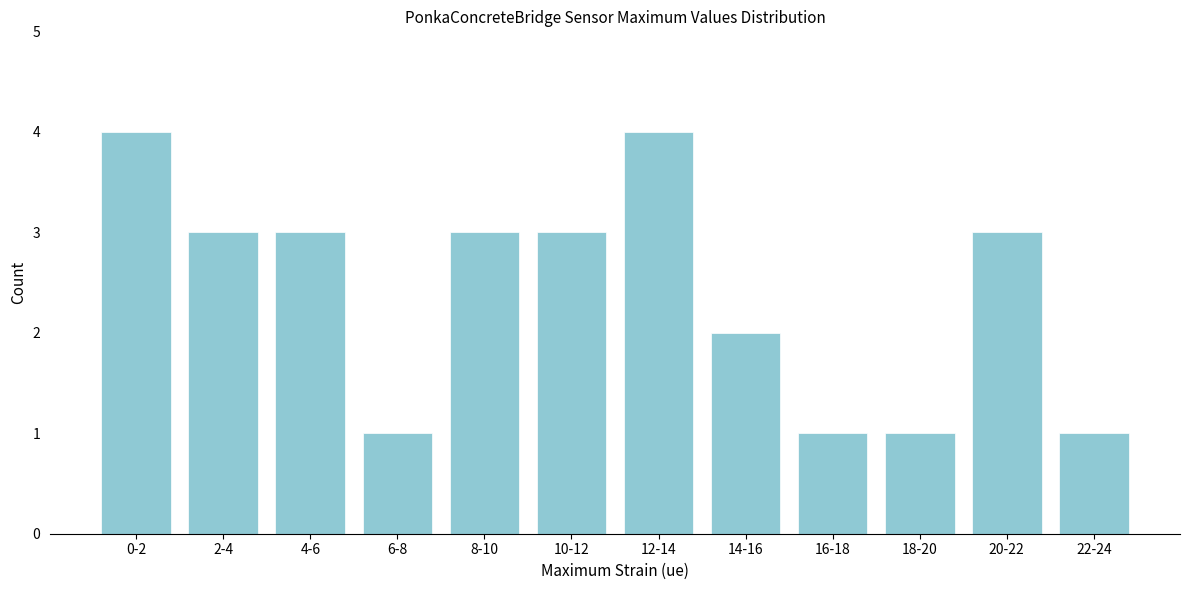

Reading left to right, extract all data points from this chart.

4	3	3	1	3	3	4	2	1	1	3	1